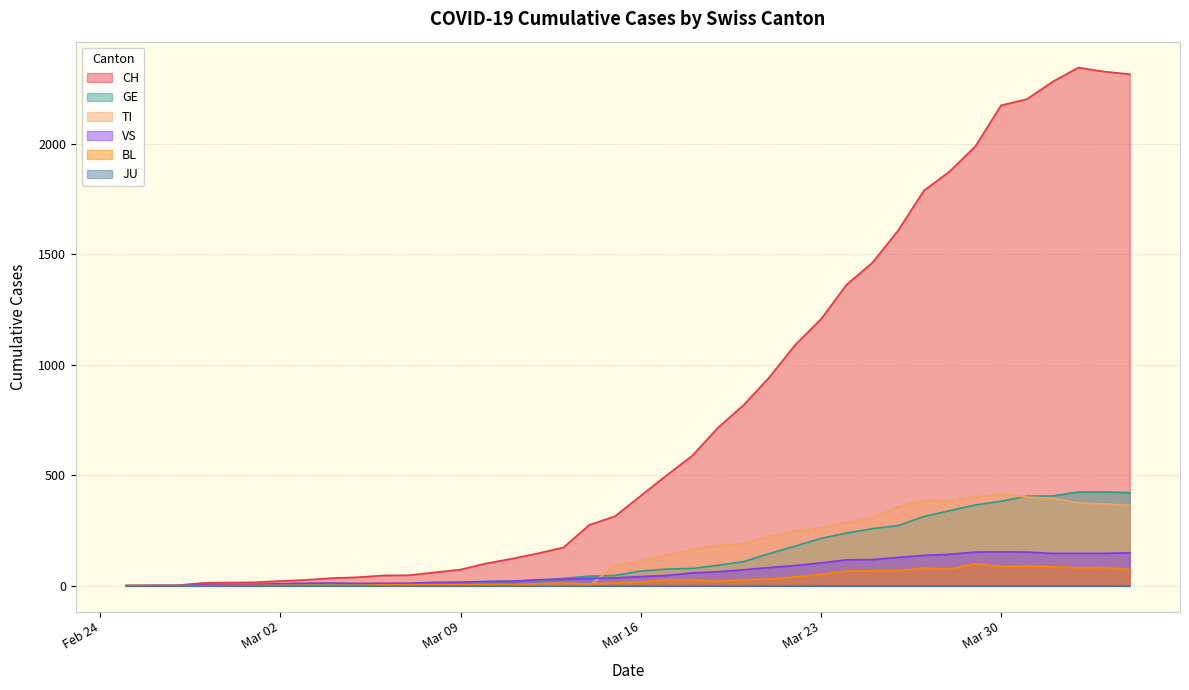

What is the maximum value for BL?

99